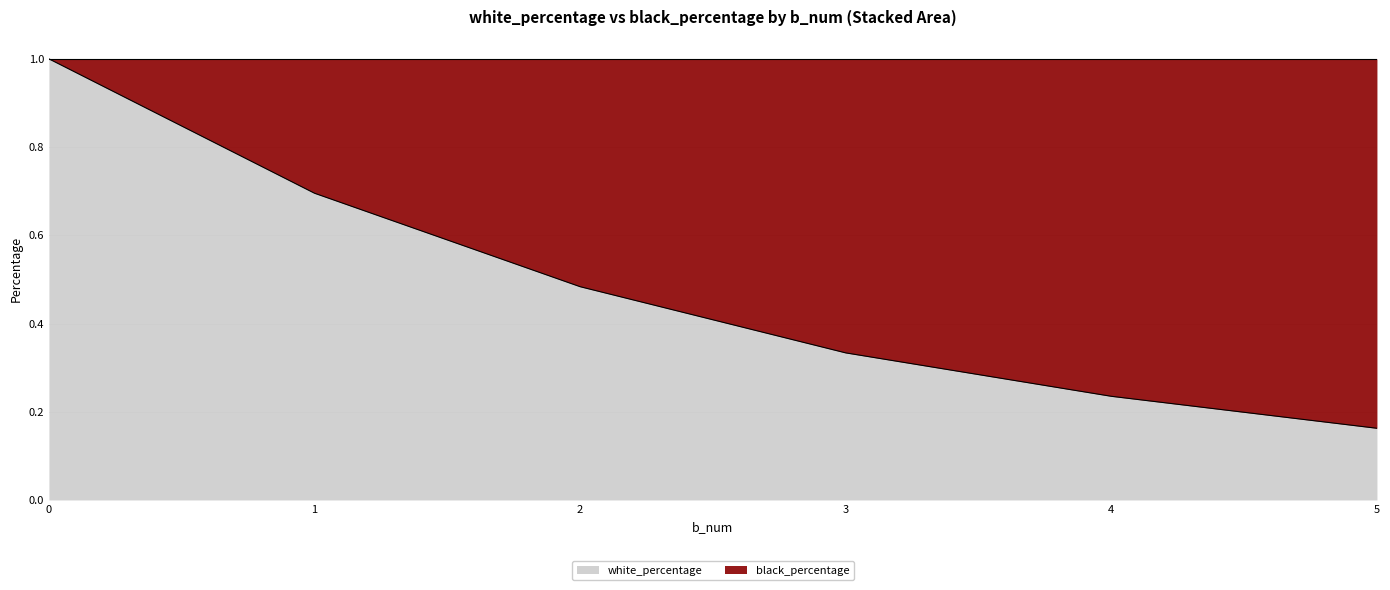

At which label is the value closest to 0?

5